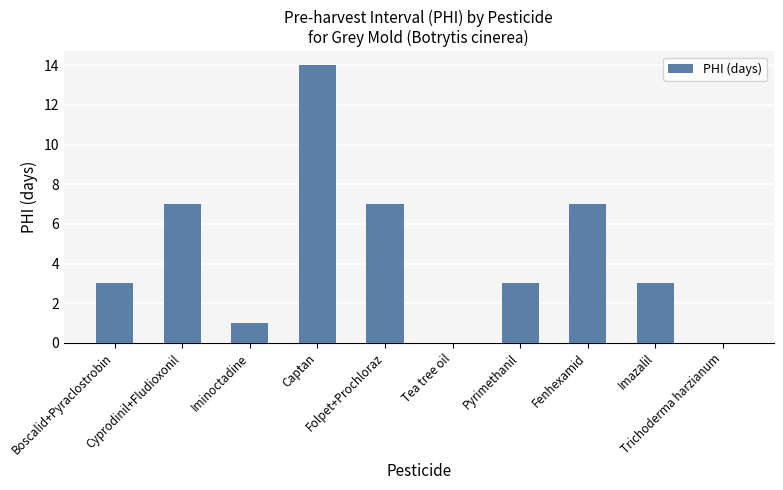

What is the maximum value shown in the chart?

14